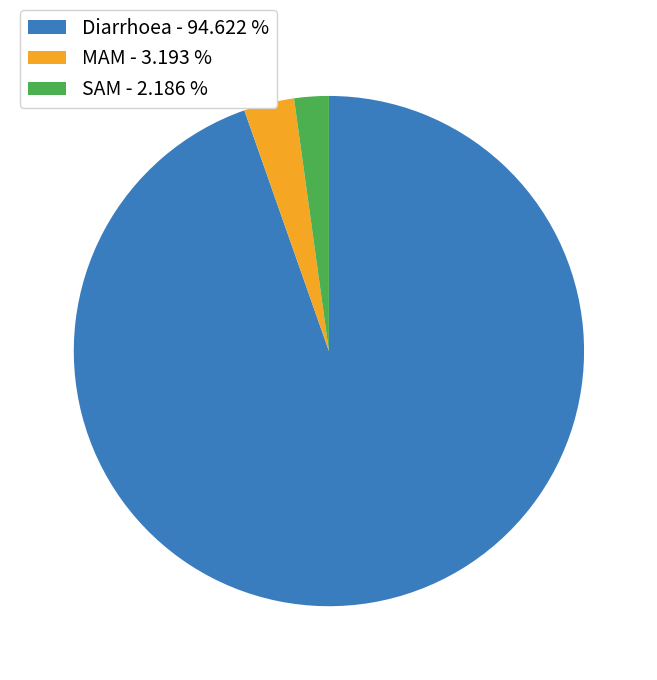

Rank the categories by value from lowest to highest.

SAM, MAM, Diarrhoea